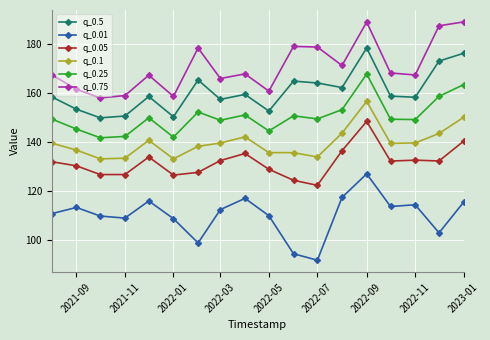

What is the value of the q_0.01 point at the 4th from the left?

109.0